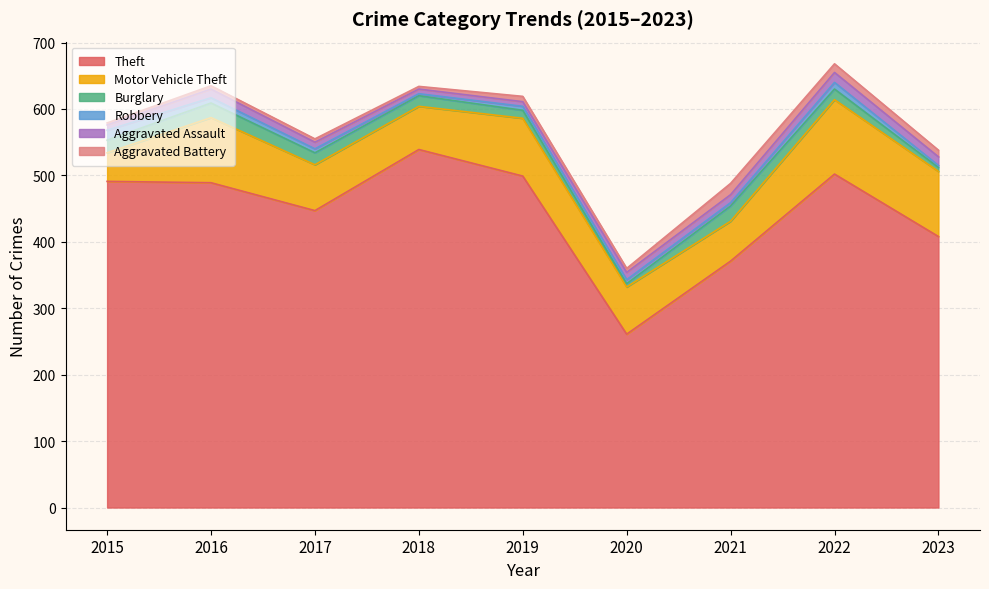

Rank the categories by Robbery value from lowest to highest.

2018, 2023, 2021, 2017, 2019, 2020, 2016, 2022, 2015